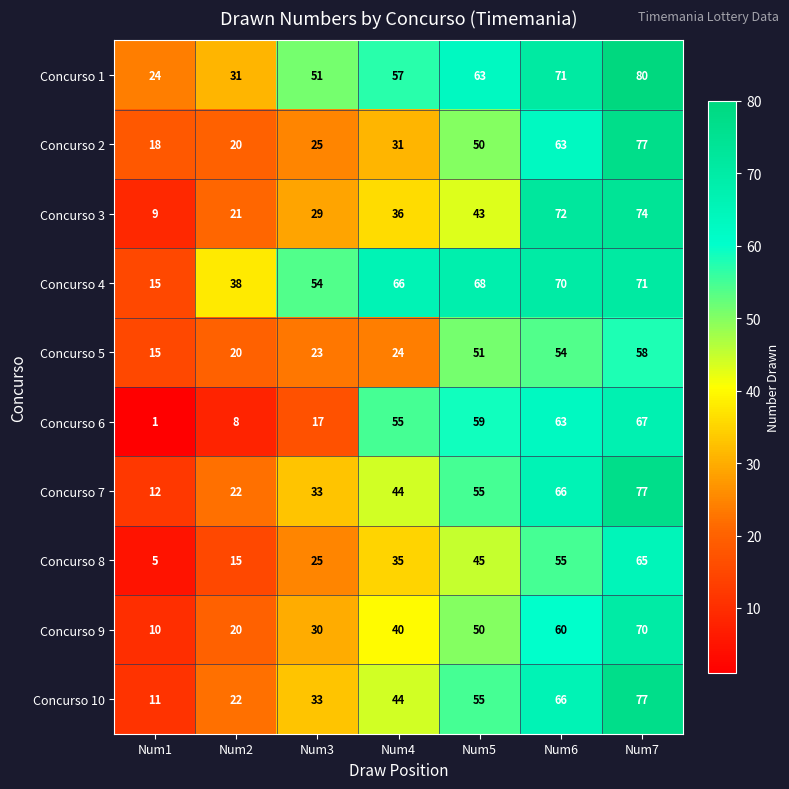

What is the maximum value shown in the chart?

80